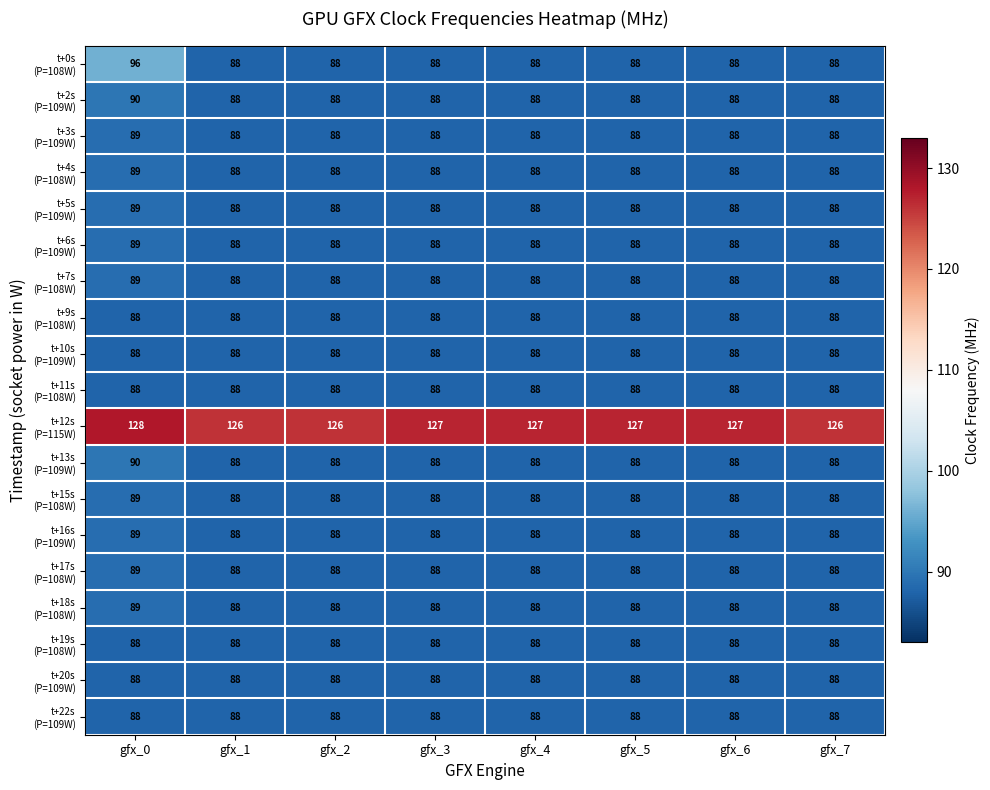

At which category is the sum across all series the highest?

gfx_0